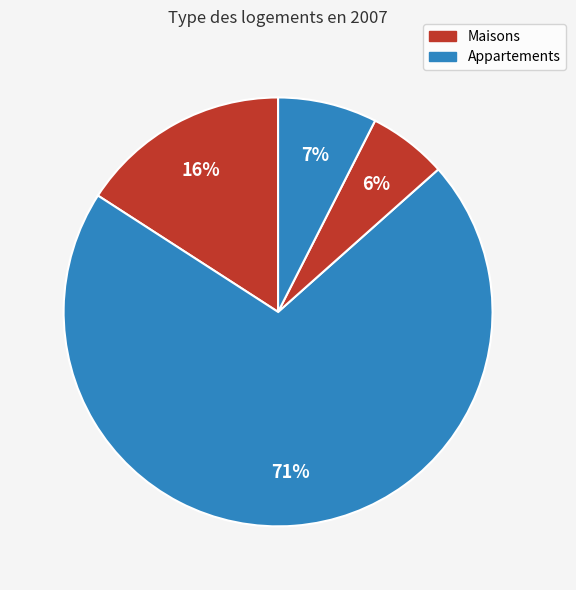

Count the number of slices in the pie.

4